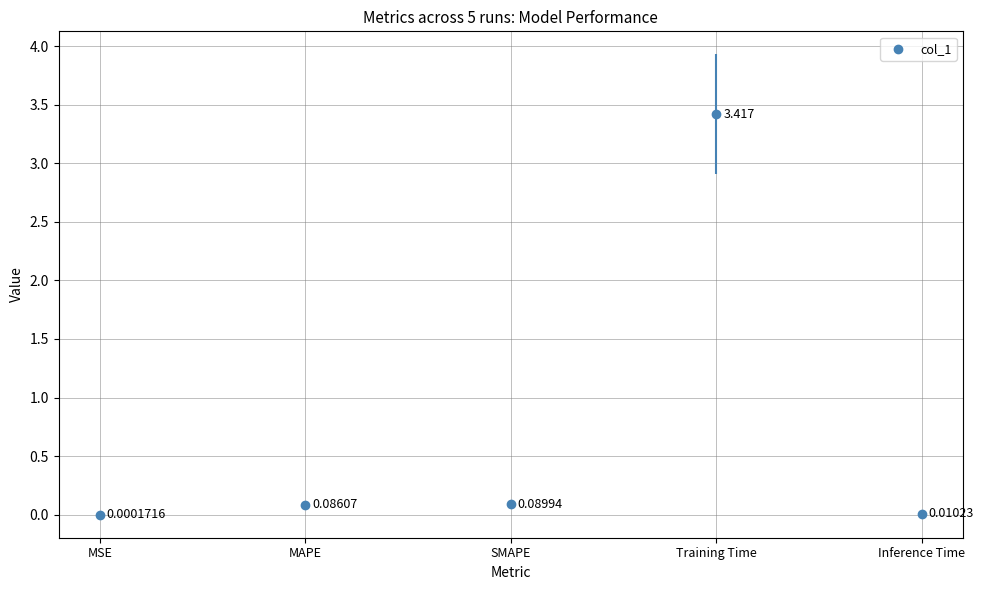

What is the change in value from MSE to SMAPE?

+0.1